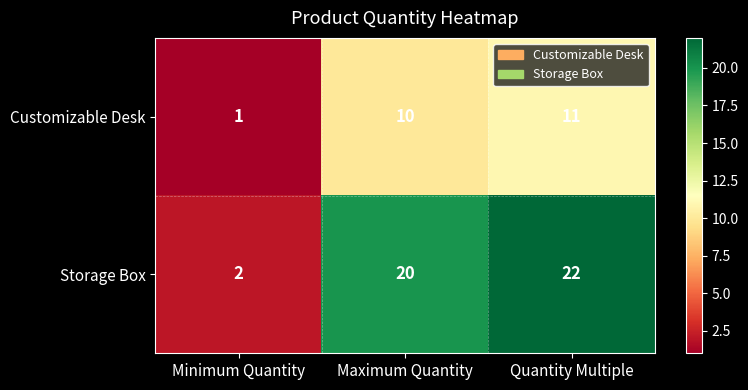

The Storage Box series shows 22 at Quantity Multiple. True or false?

True